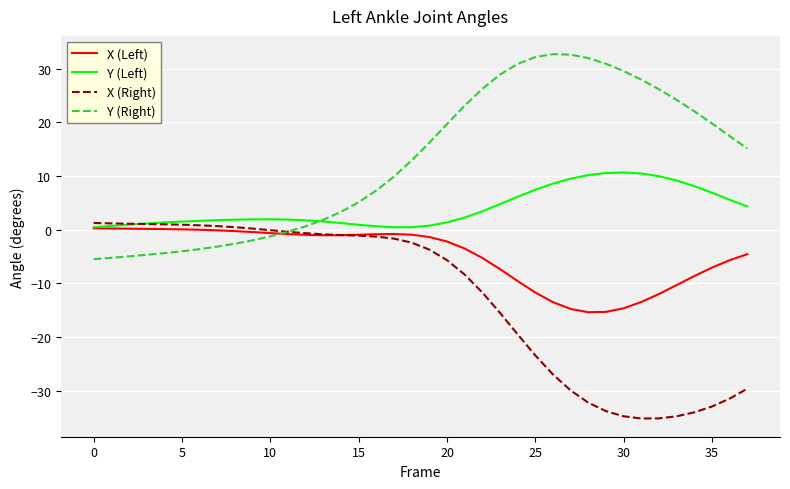

Which series has the largest total across all categories?

Y (Right)